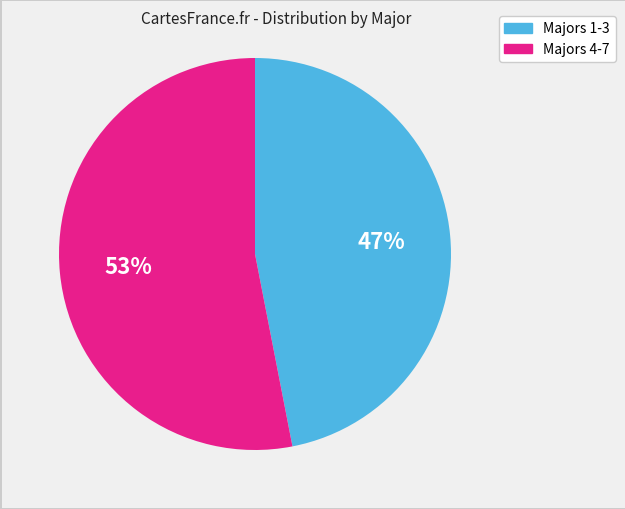

Does any single category account for the majority?

Yes